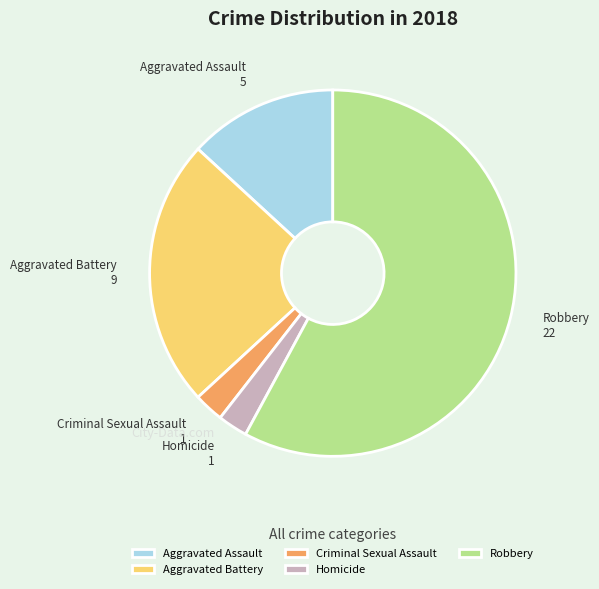

What is the largest slice in the pie chart?

Robbery